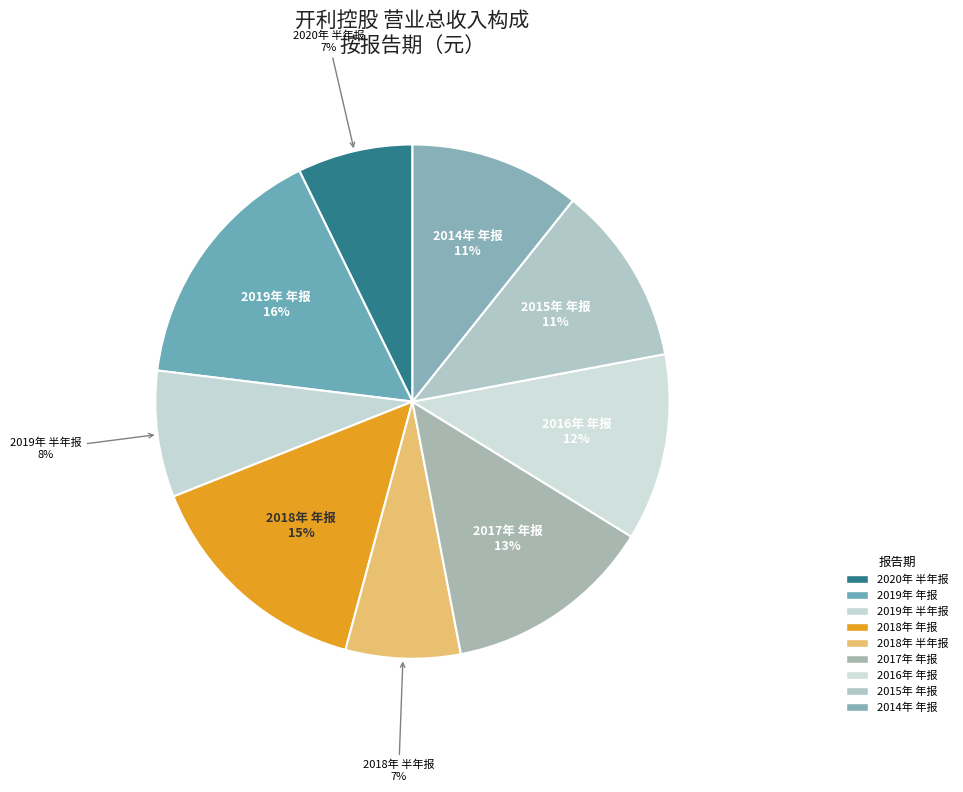

Do 2018年 半年报 and 2019年 半年报 together represent more than half of the pie?

No